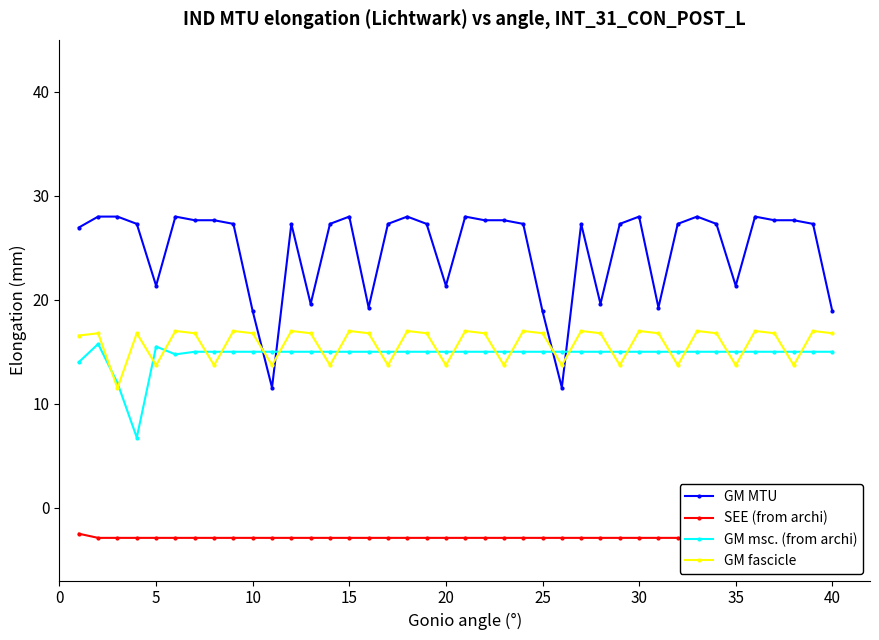

What is the minimum value for GM fascicle?

11.5